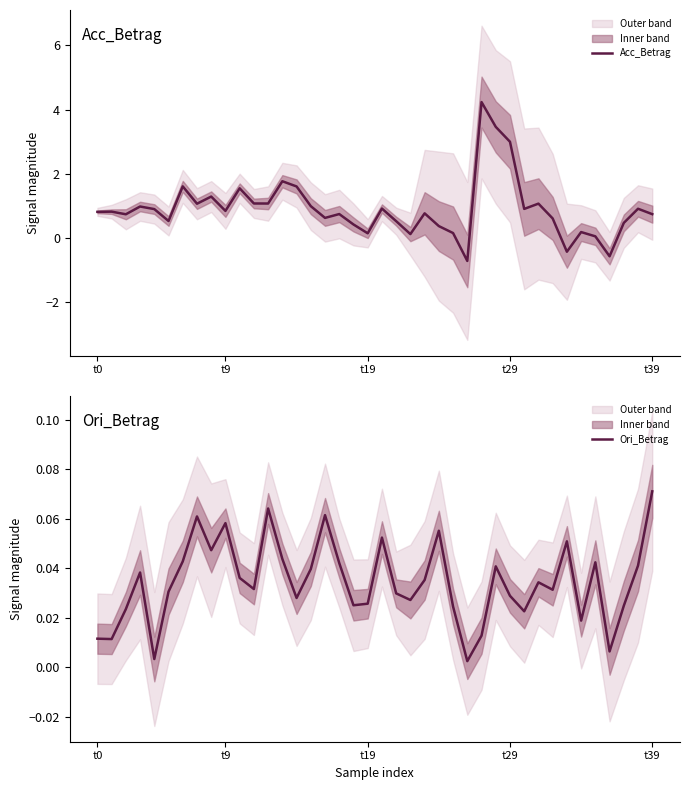

What is the lowest value of the Acc_Betrag series?

-0.7